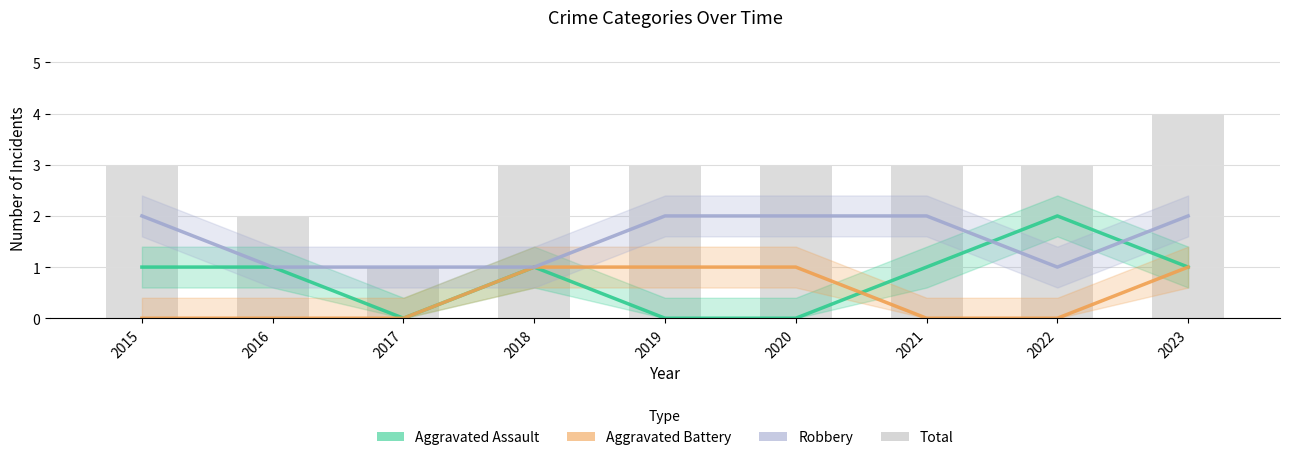

What are all the series names shown in the legend?

Aggravated Assault, Aggravated Battery, Robbery, Total